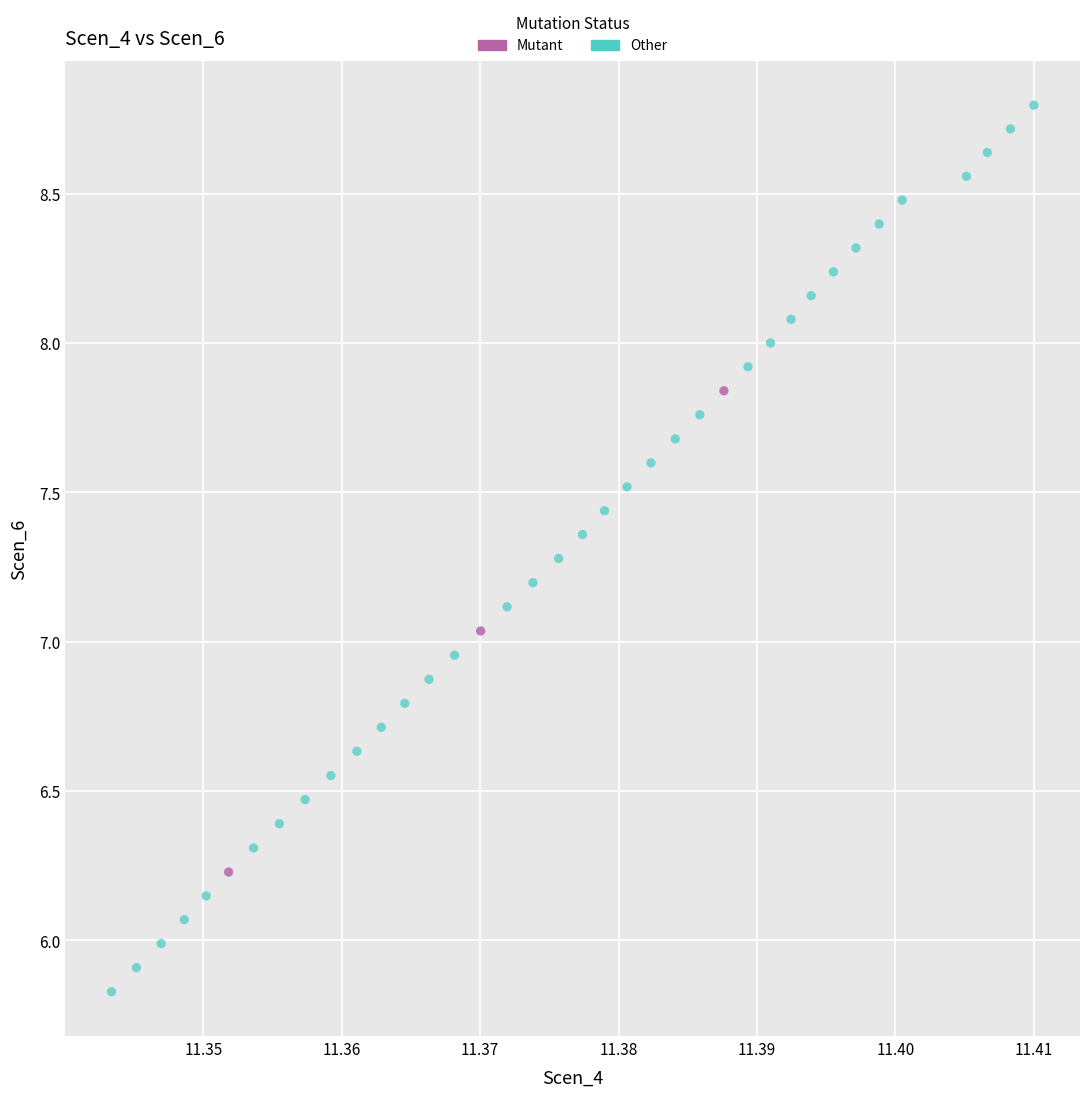

What are all the series names shown in the legend?

Mutant, Other